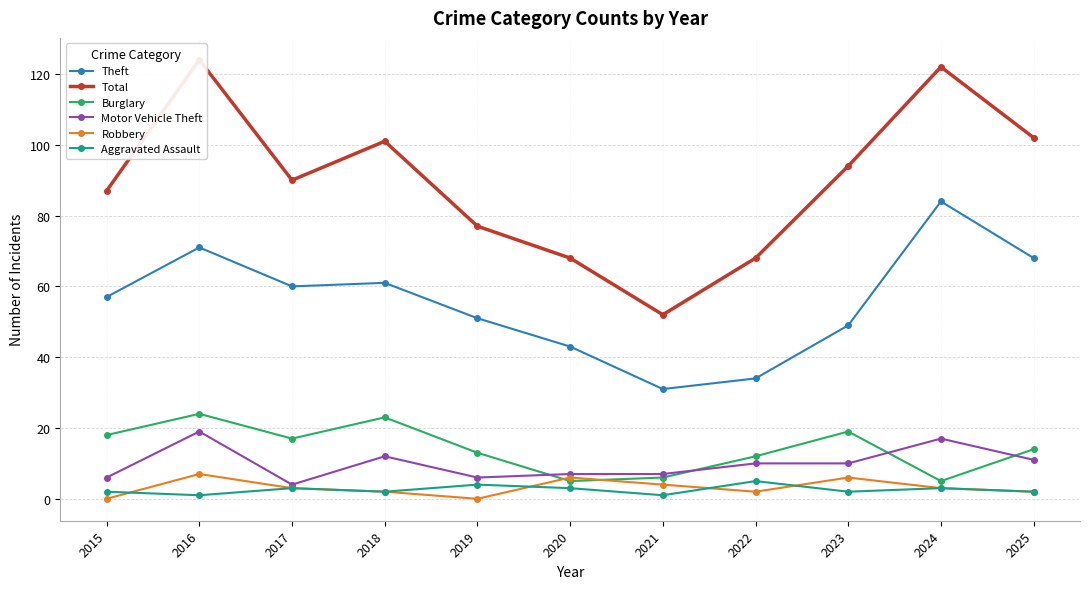

True or false: Aggravated Assault has a value of 5 at 2022.

True